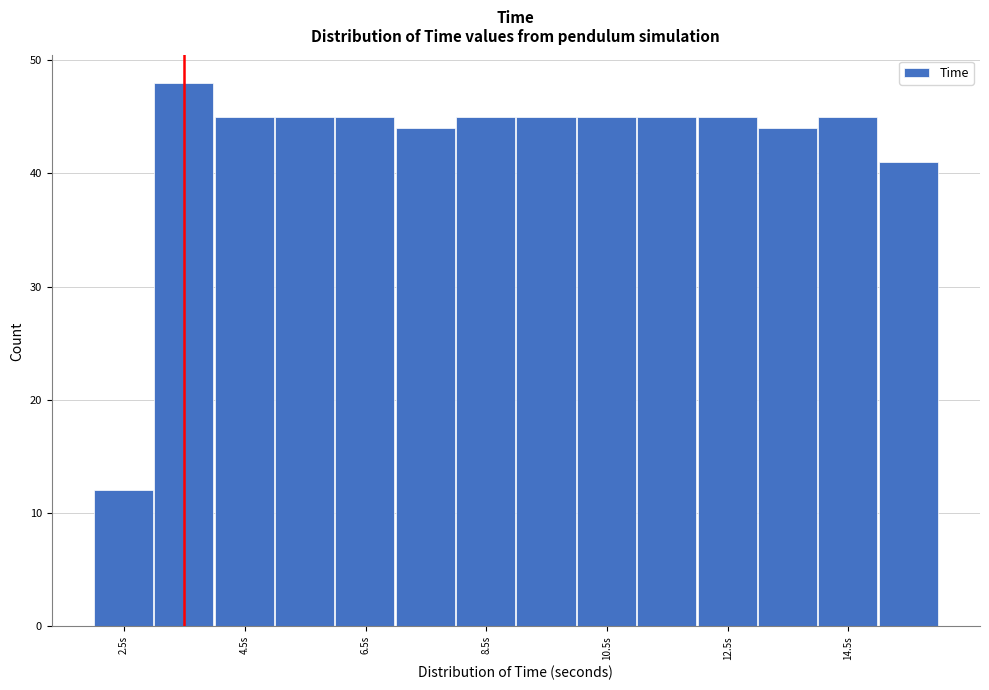

Reading left to right, transcribe this chart: for each bar, give the range it covers on the x-axis and its height. The values are not printed on the chart, so give them approximately, as read against the axis.

2 to 3: 12
3 to 4: 48
4 to 5: 45
5 to 6: 45
6 to 7: 45
7 to 8: 44
8 to 9: 45
9 to 10: 45
10 to 11: 45
11 to 12: 45
12 to 13: 45
13 to 14: 44
14 to 15: 45
15 to 16: 41